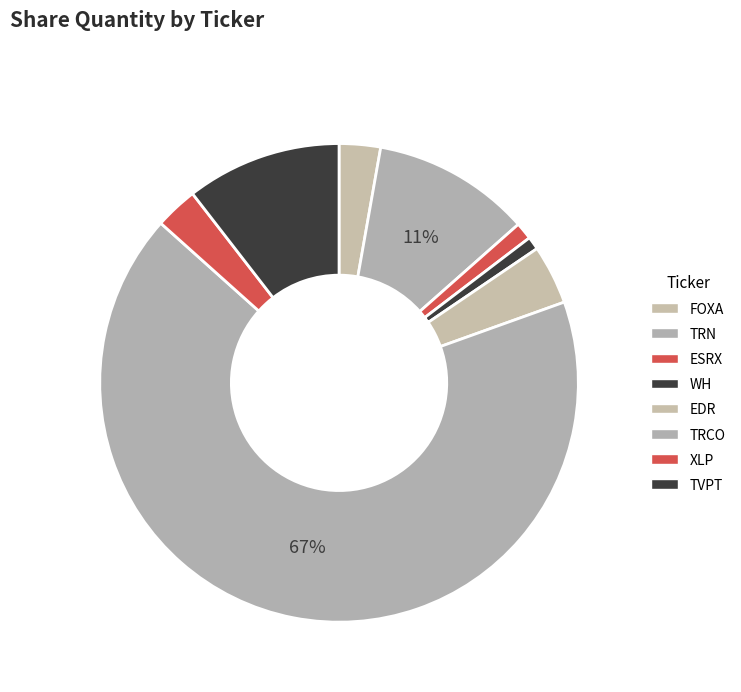

Combined, do EDR and ESRX account for over 50%?

No